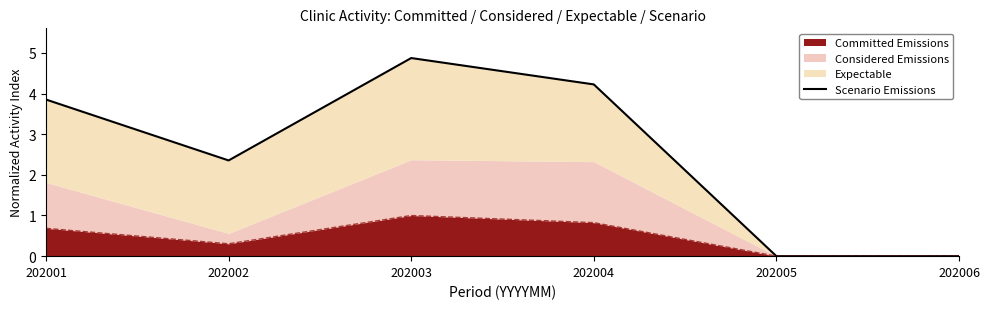

Which category has the lowest value across all series?

202005